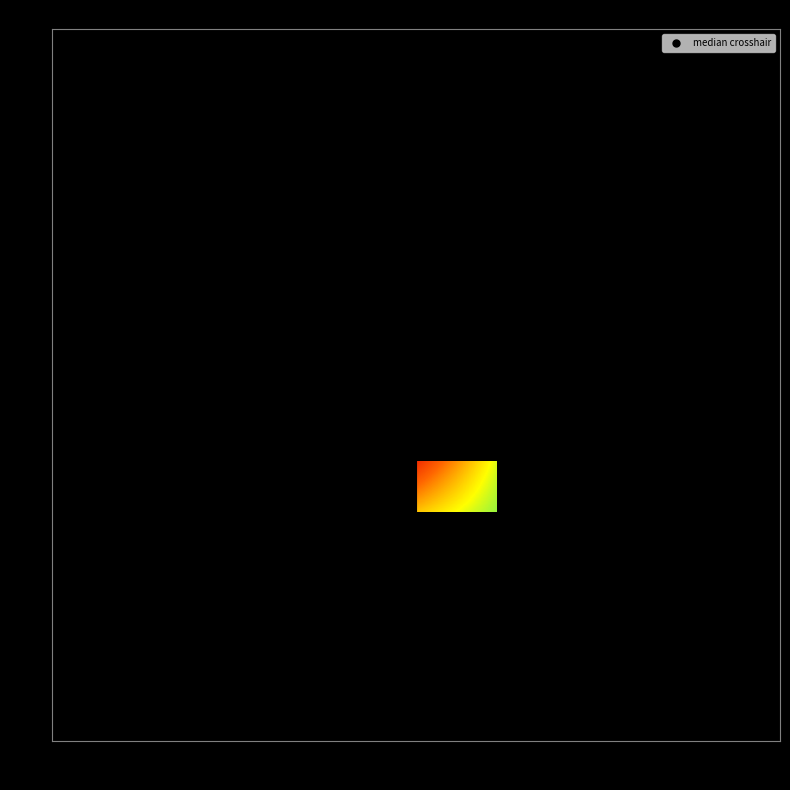

How many values in the 8 series exceed 21?

3